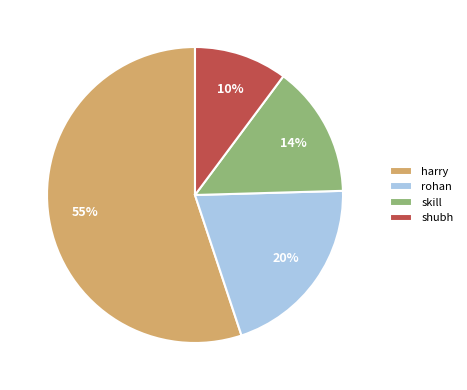

Combined, do rohan and skill account for over 50%?

No